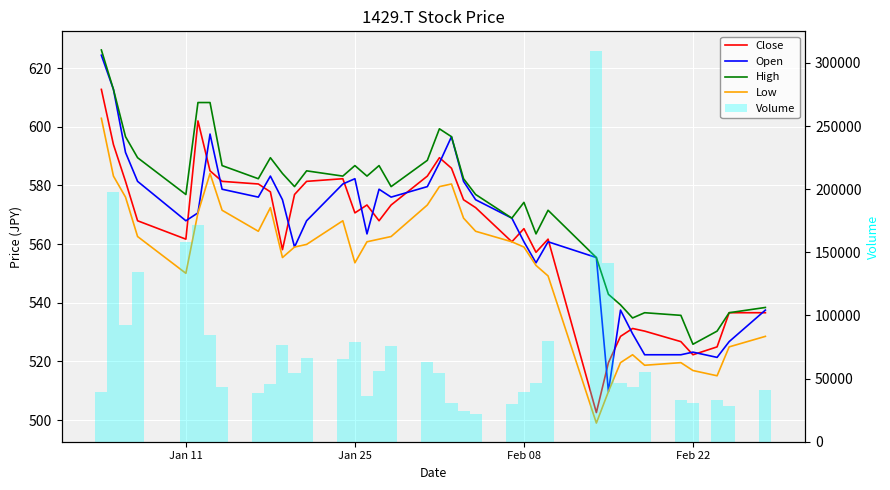

At how many categories does at least one series exceed 251864?

1